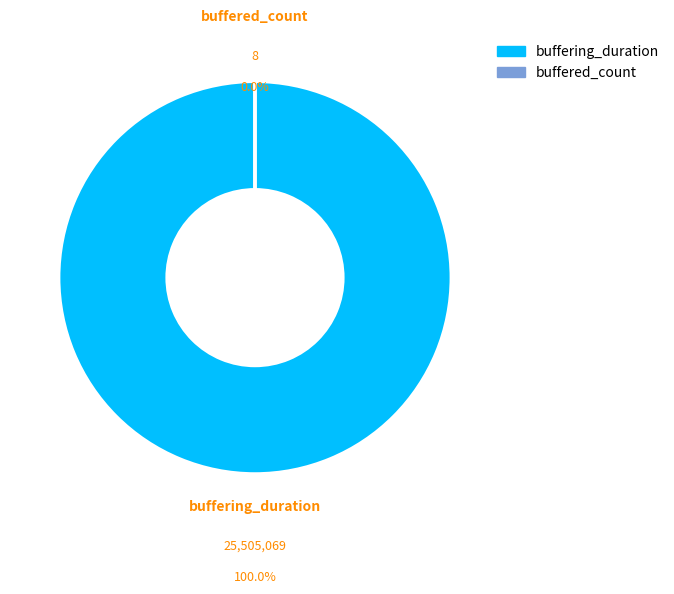

How many slices are in this pie chart?

2